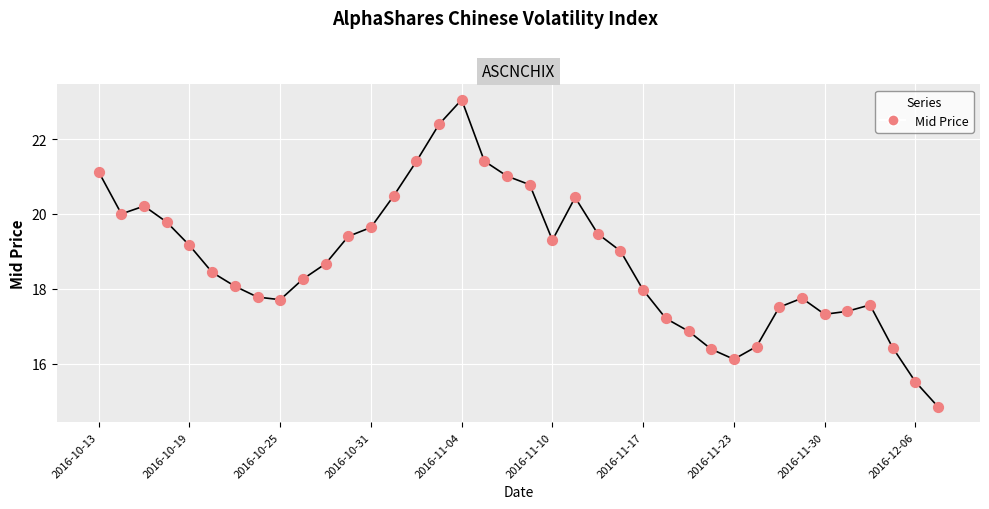

What is the maximum value shown in the chart?

23.1